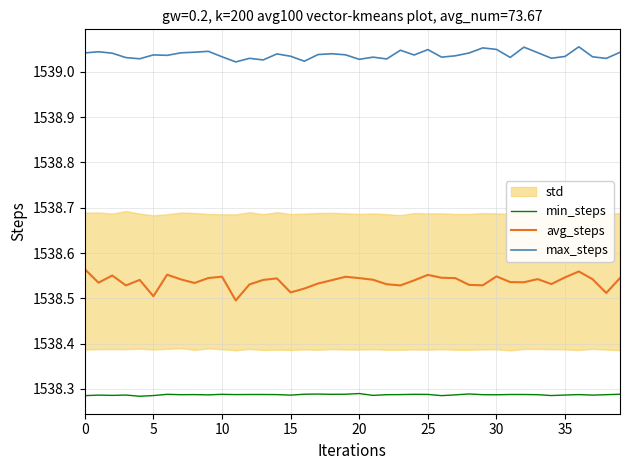

Reading right to left, what are all the values shown in this chart?

min_steps: 1538.3	1538.3	1538.3	1538.3	1538.3	1538.3	1538.3	1538.3	1538.3	1538.3	1538.3	1538.3	1538.3	1538.3	1538.3	1538.3	1538.3	1538.3	1538.3	1538.3	1538.3	1538.3	1538.3	1538.3	1538.3	1538.3	1538.3	1538.3	1538.3	1538.3	1538.3	1538.3	1538.3	1538.3	1538.3	1538.3	1538.3	1538.3	1538.3	1538.3
avg_steps: 1538.5	1538.5	1538.5	1538.6	1538.5	1538.5	1538.5	1538.5	1538.5	1538.5	1538.5	1538.5	1538.5	1538.5	1538.6	1538.5	1538.5	1538.5	1538.5	1538.5	1538.5	1538.5	1538.5	1538.5	1538.5	1538.5	1538.5	1538.5	1538.5	1538.5	1538.5	1538.5	1538.5	1538.6	1538.5	1538.5	1538.5	1538.6	1538.5	1538.6
max_steps: 1539.0	1539.0	1539.0	1539.1	1539.0	1539.0	1539.0	1539.1	1539.0	1539.0	1539.1	1539.0	1539.0	1539.0	1539.0	1539.0	1539.0	1539.0	1539.0	1539.0	1539.0	1539.0	1539.0	1539.0	1539.0	1539.0	1539.0	1539.0	1539.0	1539.0	1539.0	1539.0	1539.0	1539.0	1539.0	1539.0	1539.0	1539.0	1539.0	1539.0